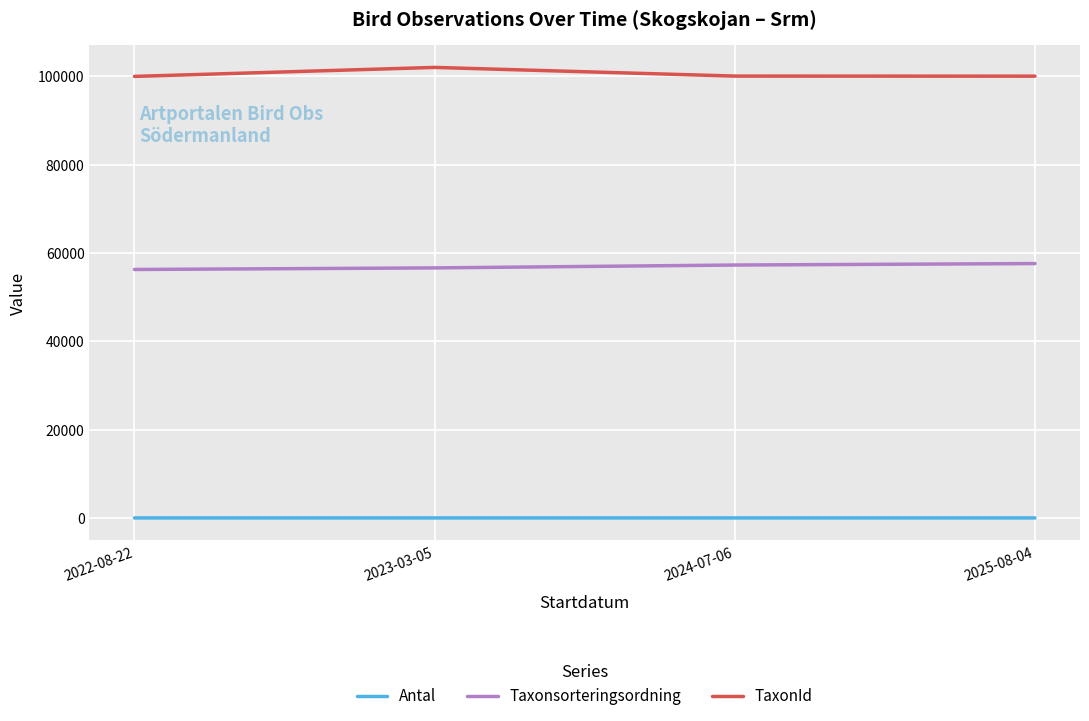

What is the maximum value for Antal?

2.0